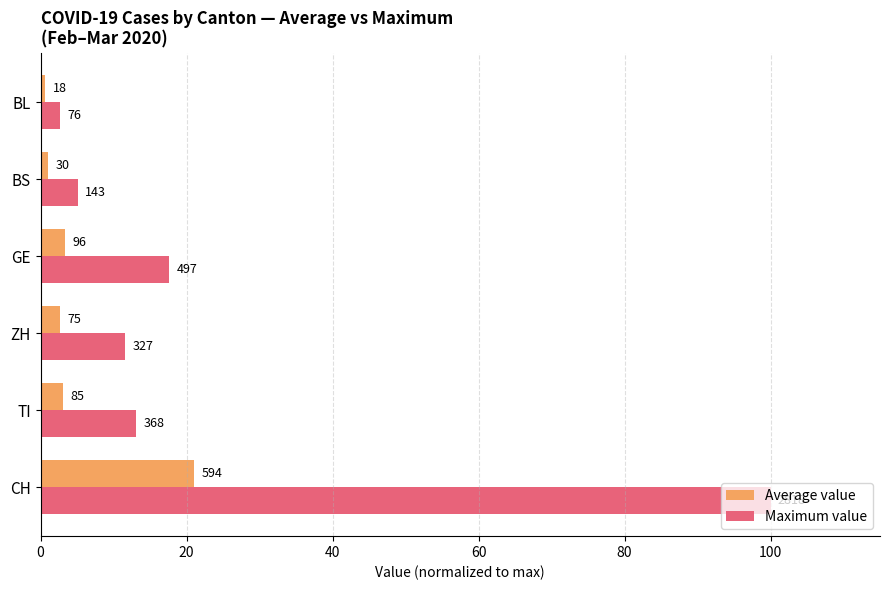

What is the value of the Maximum value bar at the 6th from the left?

2.7